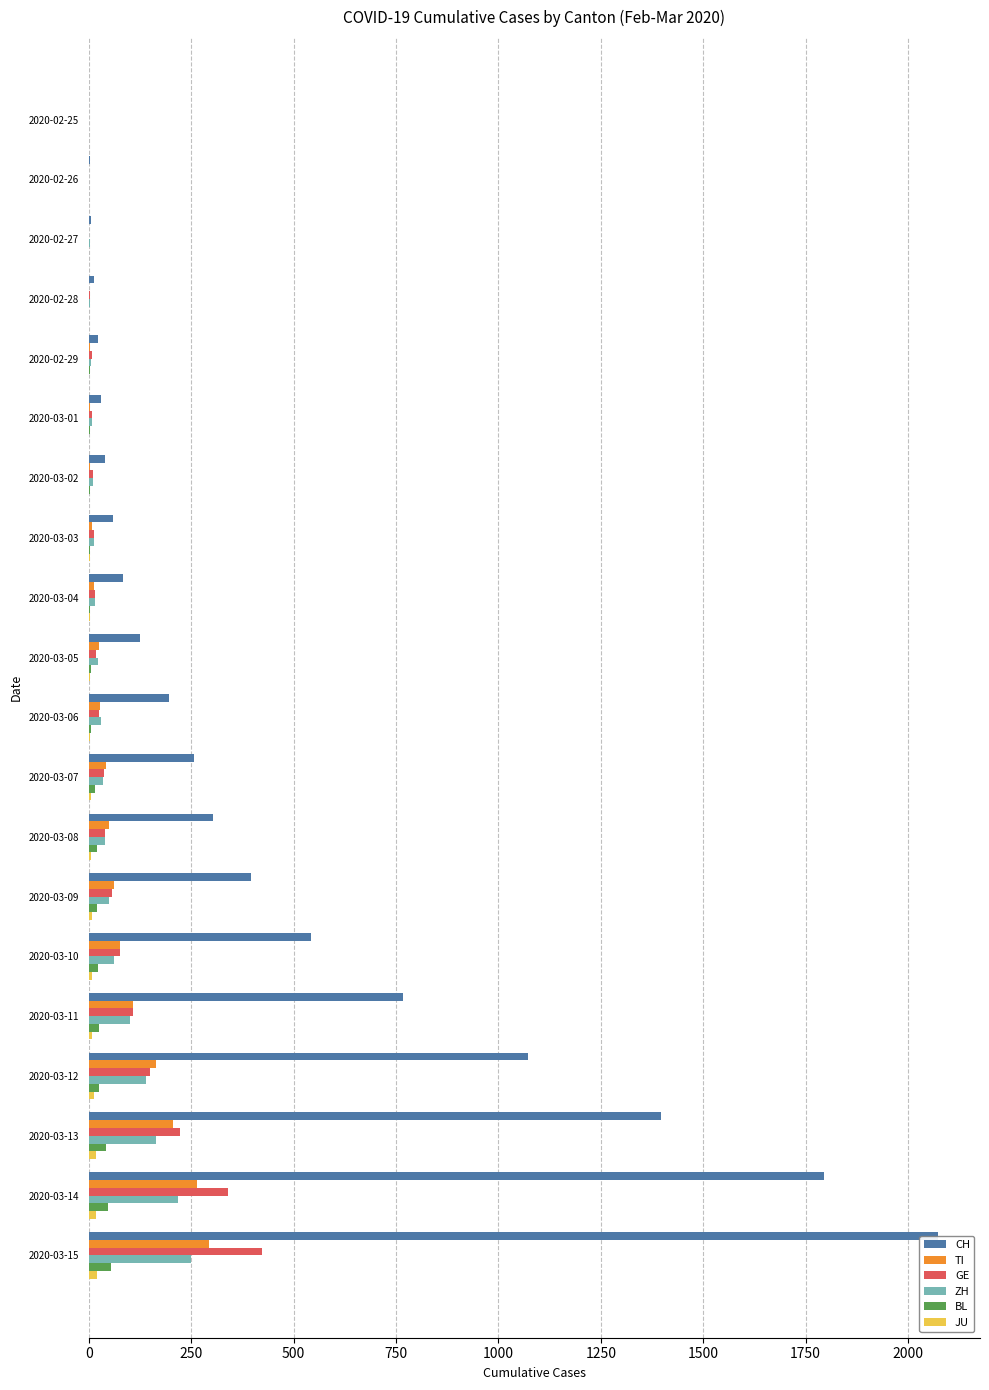

Reading left to right, transcribe all the data shown in this chart.

CH: 0	2	6	13	23	29	40	59	83	125	197	257	303	396	542	766	1072	1398	1795	2072
TI: 0	1	1	1	2	2	4	8	13	25	28	41	49	61	75	108	163	206	265	293
GE: 0	1	1	4	8	9	10	13	14	17	25	38	40	56	76	109	150	222	340	423
ZH: 0	0	2	2	6	7	10	13	15	23	29	34	40	49	62	101	140	163	218	250
BL: 0	0	0	1	2	2	2	2	2	6	6	15	19	20	22	26	26	42	47	54
JU: 0	0	1	1	1	1	1	2	2	4	4	5	5	7	7	7	12	17	18	19